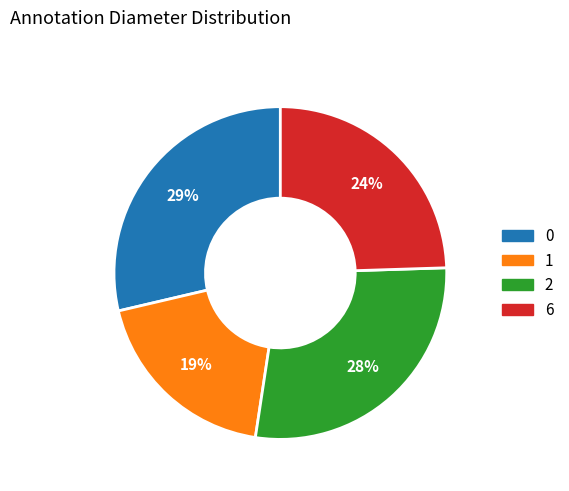

To the nearest percent, what percentage of the pie is 0?

29%